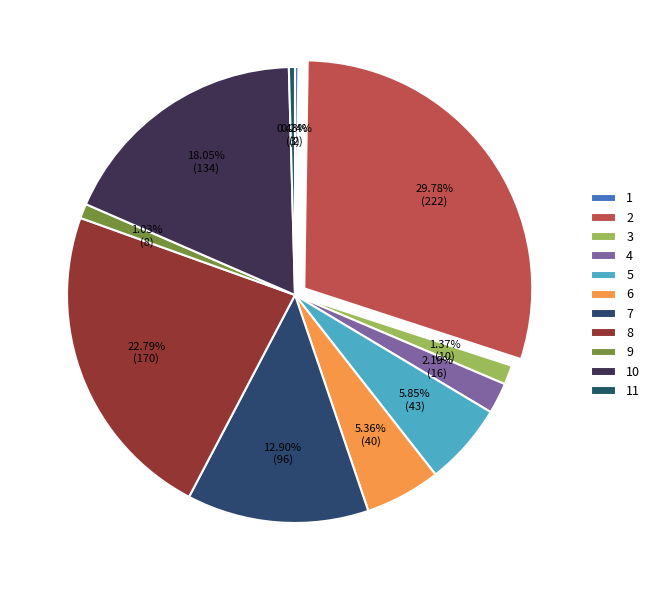

Between 10 and 2, which is larger?

2